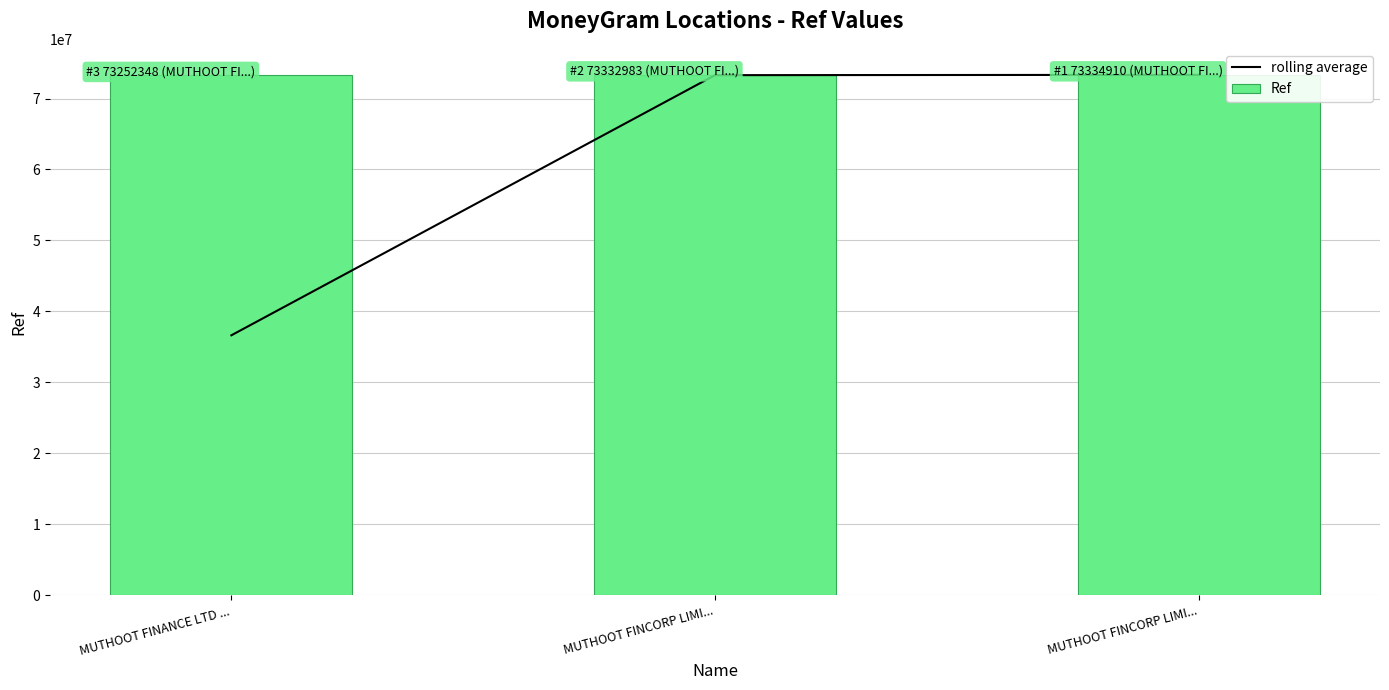

What is the difference between the highest and lowest values at MUTHOOT FINCORP LIMI...?

40317.5